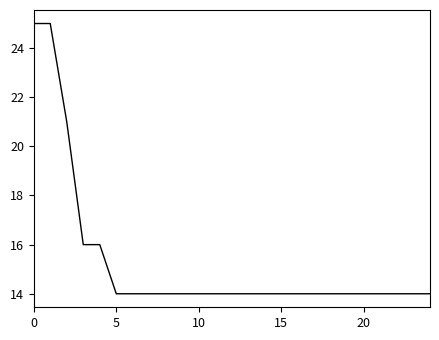

What is the difference between the maximum and minimum values?

11